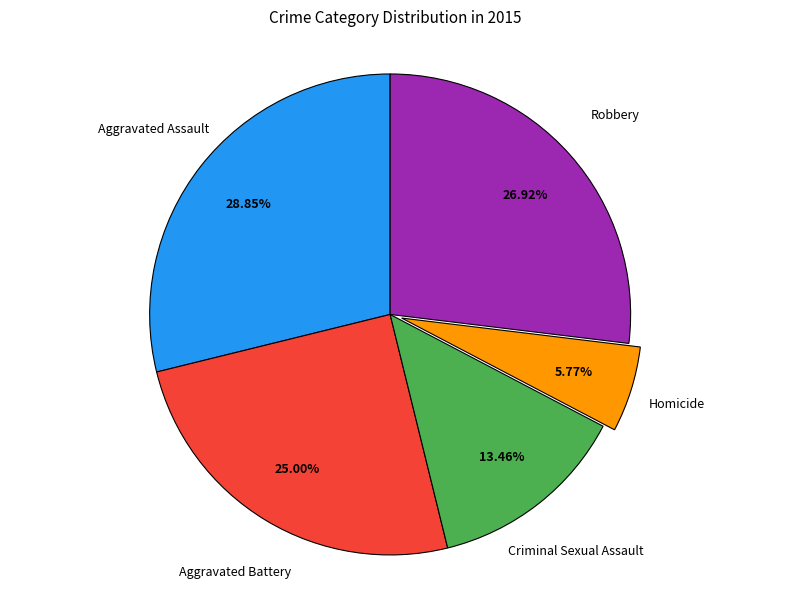

Does any single category account for the majority?

No